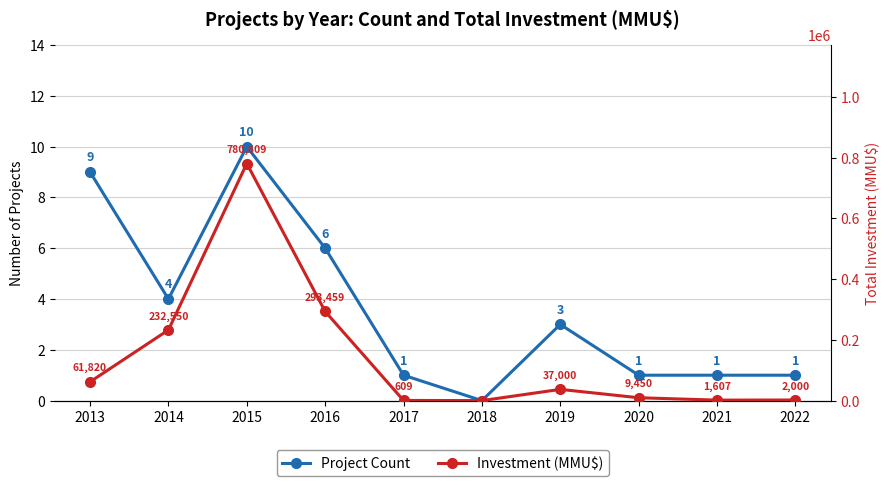

At 2014, list the series in order from smallest to largest.

Project Count, Investment (MMU$)